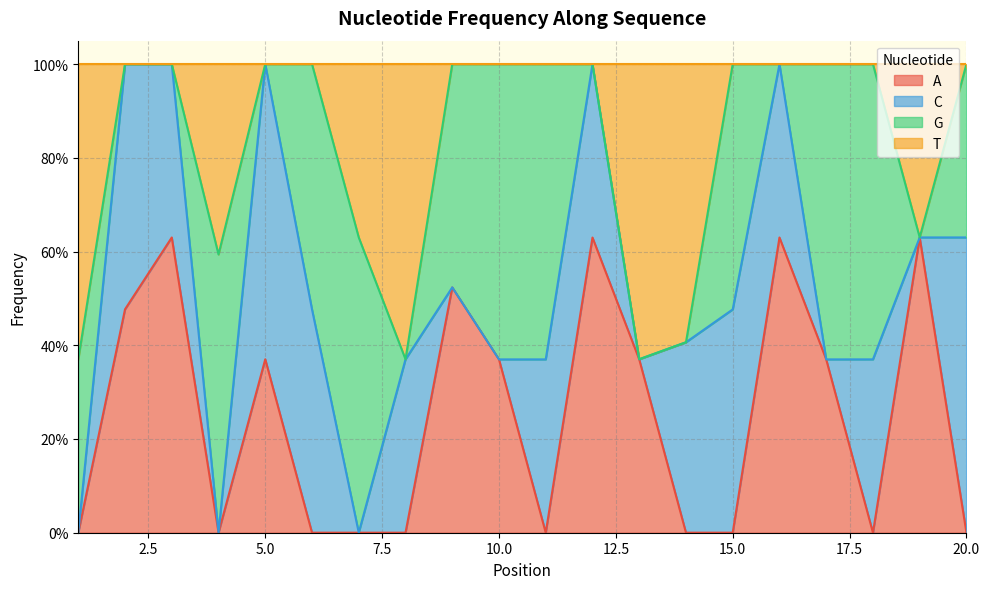

What is the average value of the A series?

0.3